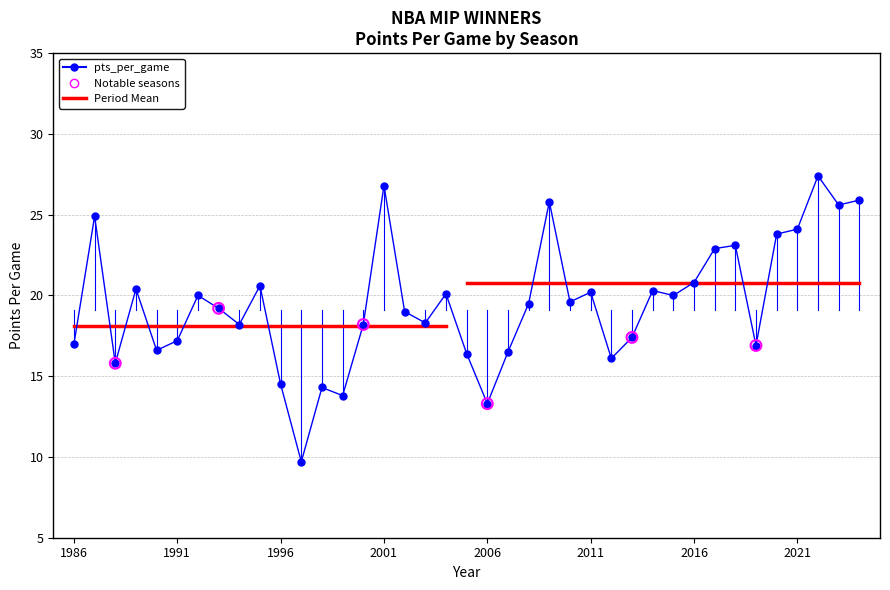

What is the ratio of the value at 2012-13 to the value at 1985-86?

1.0